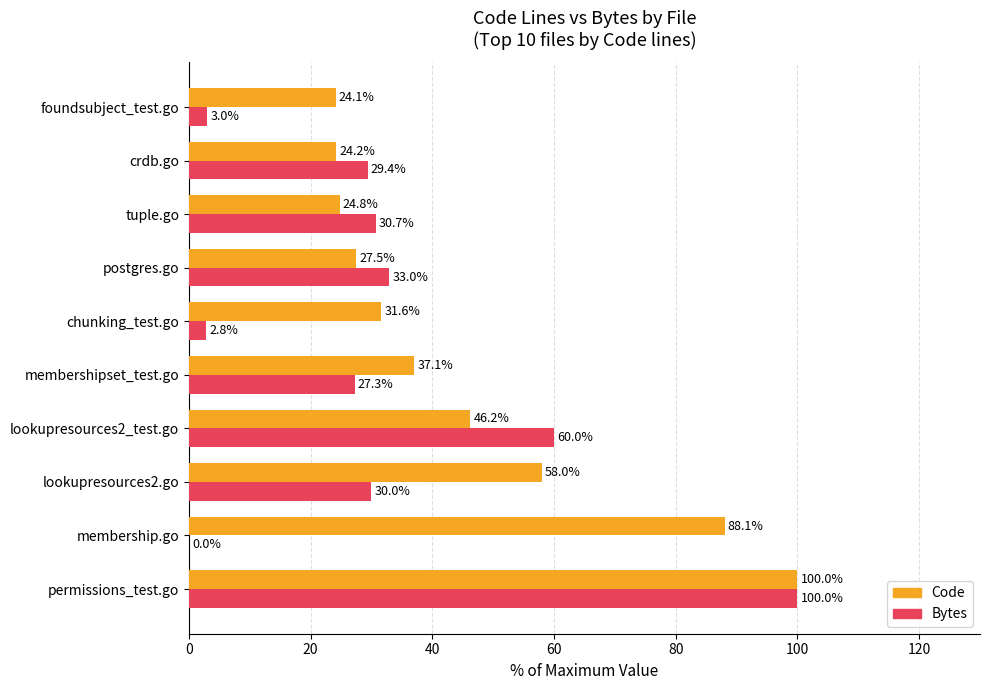

Where is Bytes nearest to the value 50?

lookupresources2_test.go